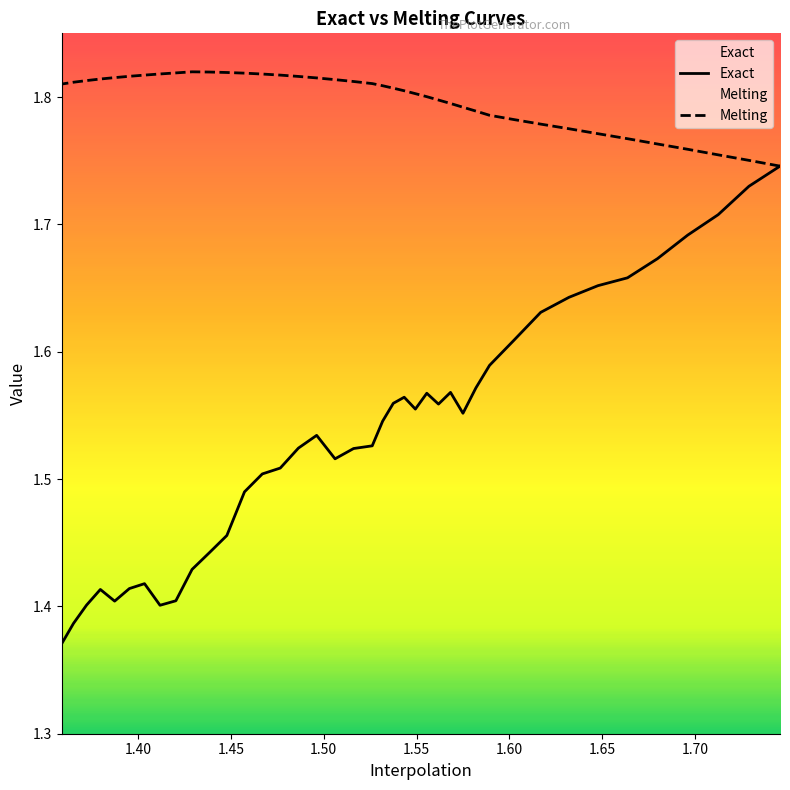

Does the chart display data point markers on the line(s)?

No